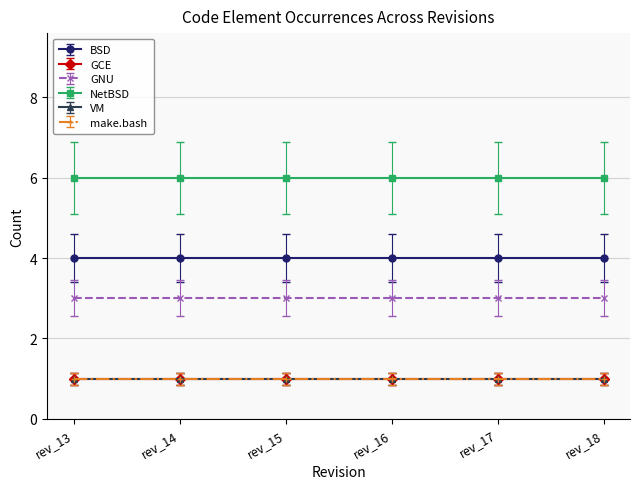

True or false: GCE has more than 1 points higher than both neighbors.

False